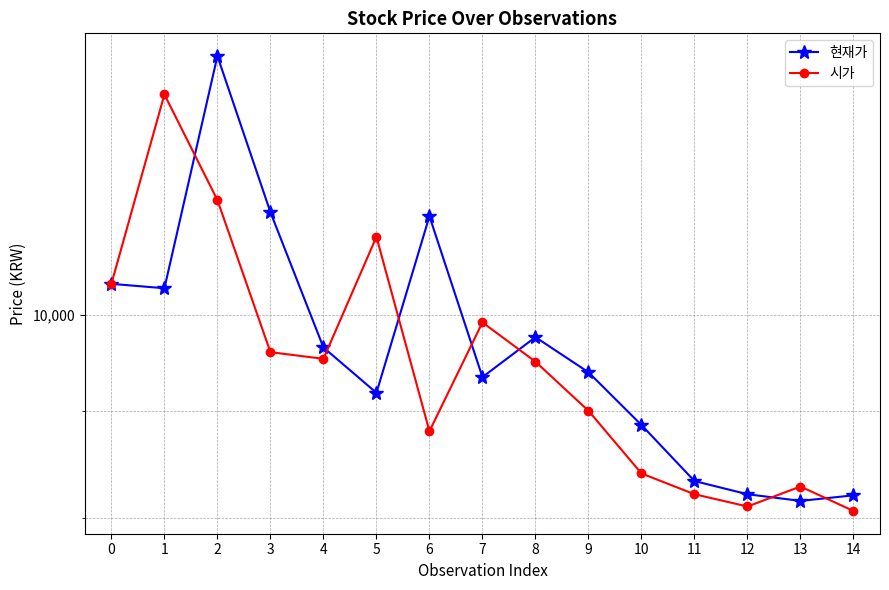

Reading right to left, list all the values displayed in this chart.

현재가: 8200	8150	8210	8330	8860	9390	9760	9340	11150	9180	9650	11200	13300	10300	10350
시가: 8060	8280	8100	8210	8400	9000	9500	9920	8800	10900	9530	9600	11350	12750	10350